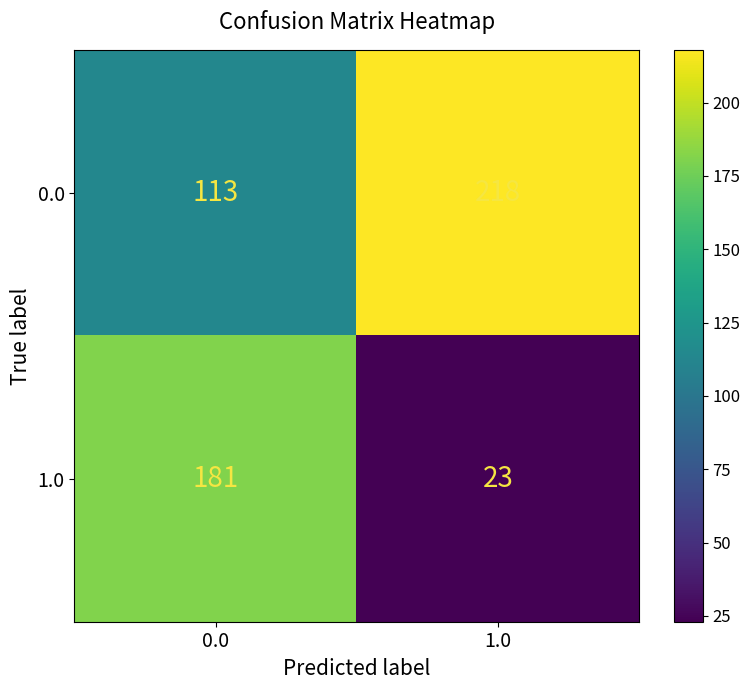

Reading left to right, transcribe all the data shown in this chart.

0.0: 0.0=113	1.0=218
1.0: 0.0=181	1.0=23